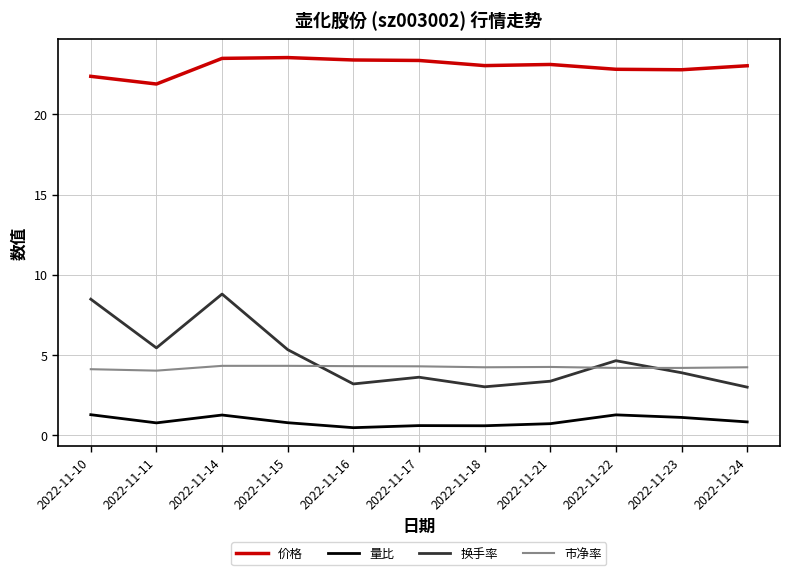

Where is the first local maximum for 量比?

2022-11-14